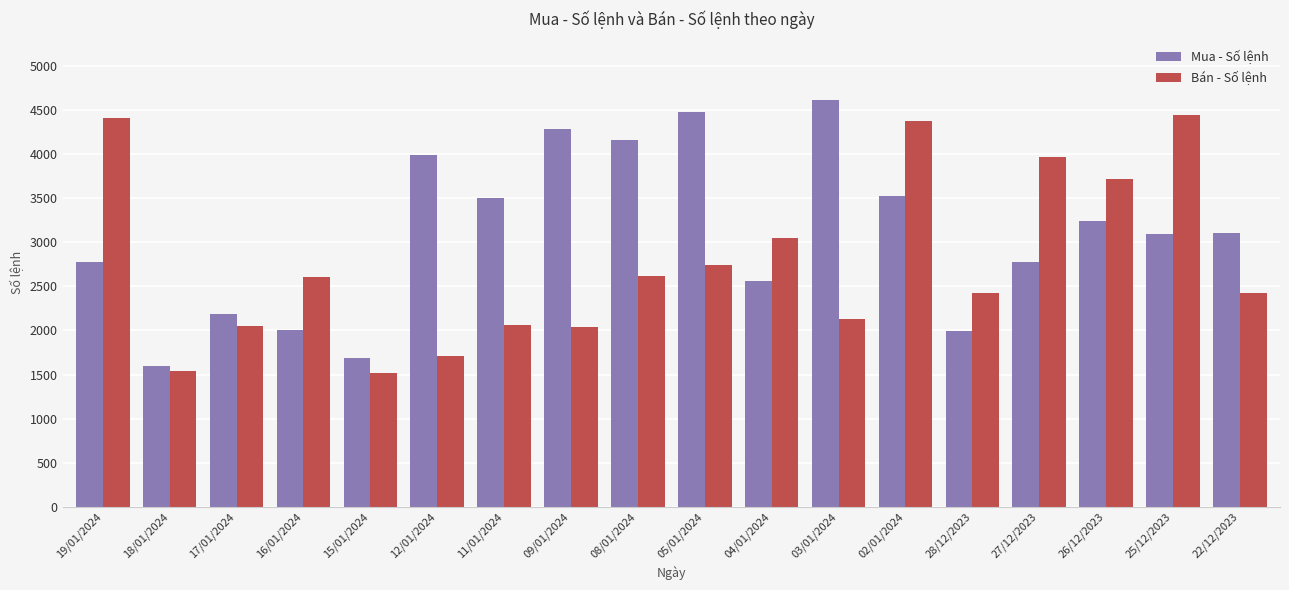

What position from the right is 25/12/2023?

2